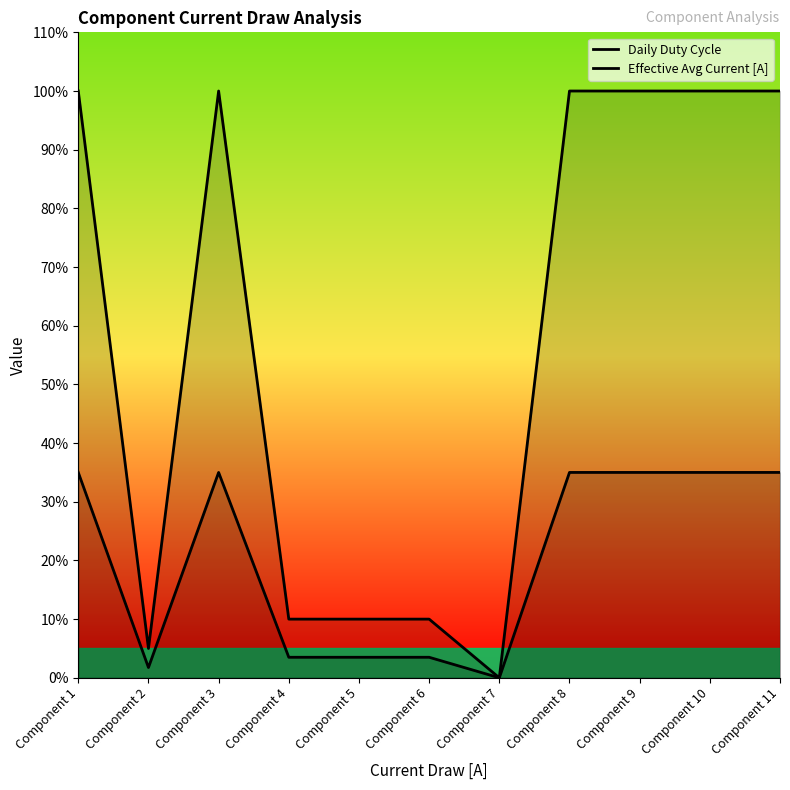

Reading left to right, what are all the values shown in this chart?

Daily Duty Cycle: Component 1=1.0	Component 2=0.1	Component 3=1.0	Component 4=0.1	Component 5=0.1	Component 6=0.1	Component 7=0.0	Component 8=1.0	Component 9=1.0	Component 10=1.0	Component 11=1.0
Effective Avg Current [A]: Component 1=0.3	Component 2=0.0	Component 3=0.3	Component 4=0.0	Component 5=0.0	Component 6=0.0	Component 7=0.0	Component 8=0.3	Component 9=0.3	Component 10=0.3	Component 11=0.3